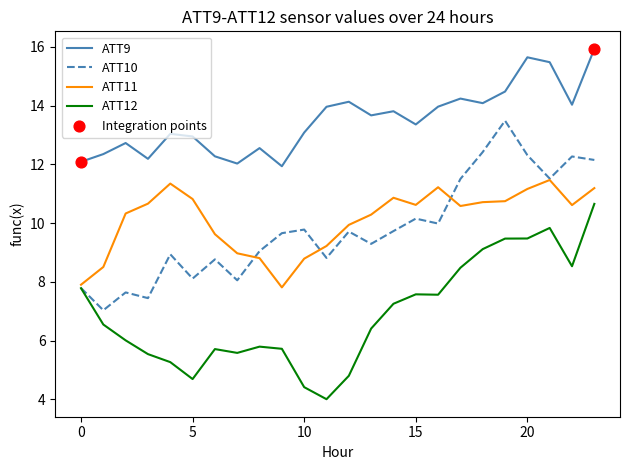

Which series has the largest total across all categories?

ATT9